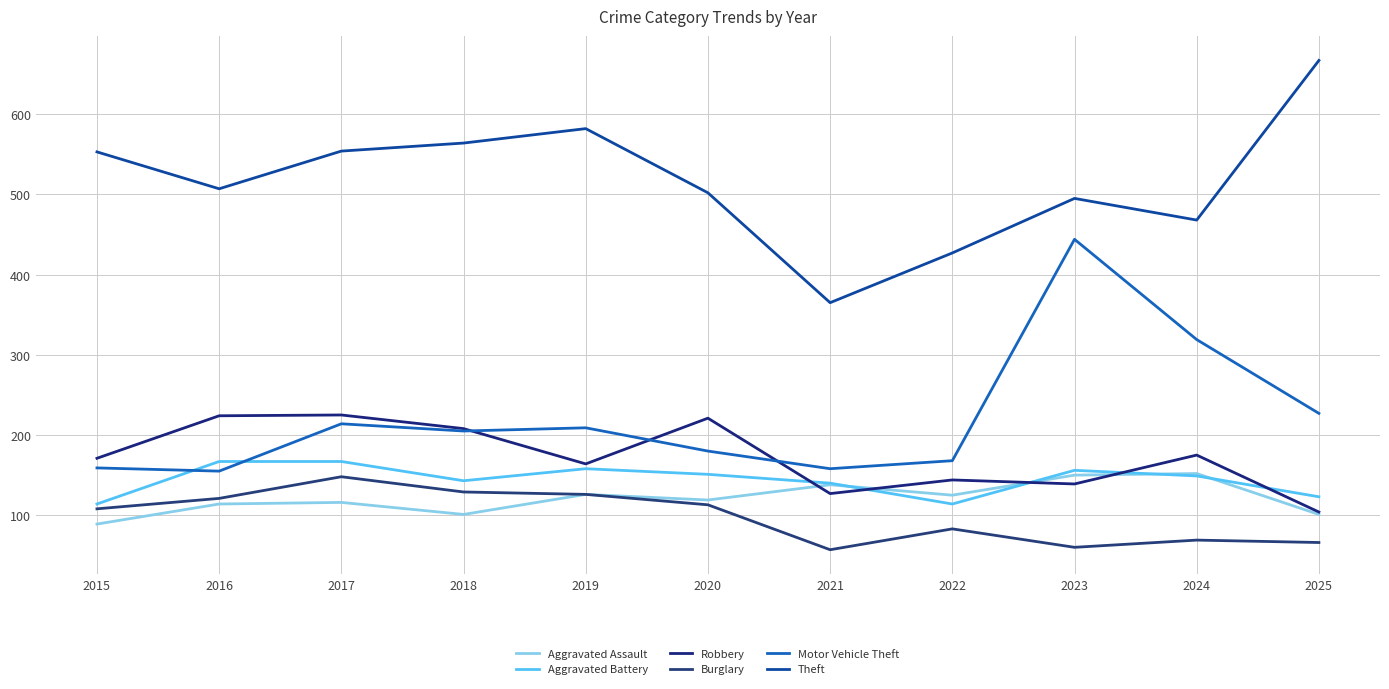

How many lines are shown in the chart?

6